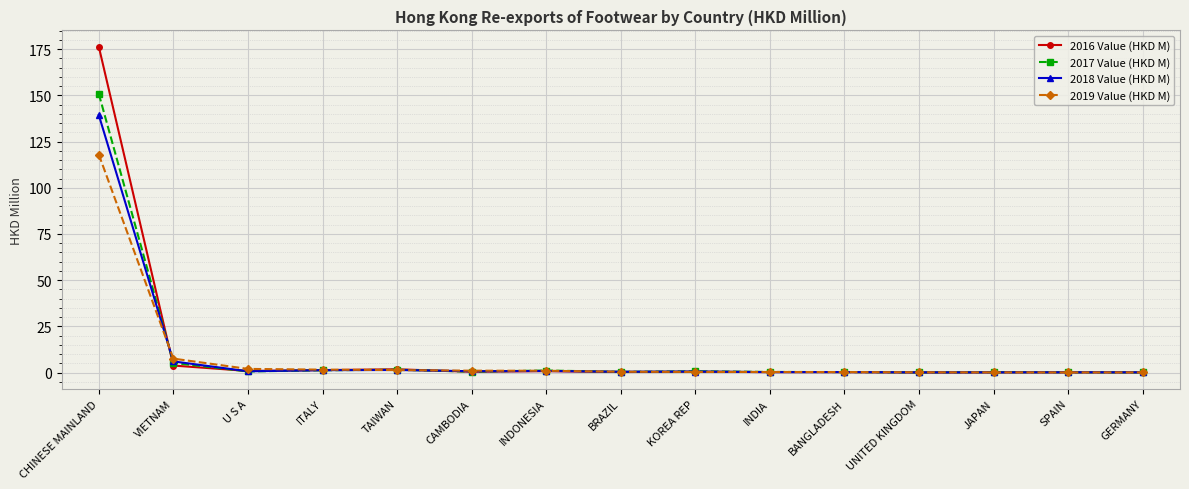

Rank the series by their maximum value, from lowest to highest.

2019 Value (HKD M), 2018 Value (HKD M), 2017 Value (HKD M), 2016 Value (HKD M)